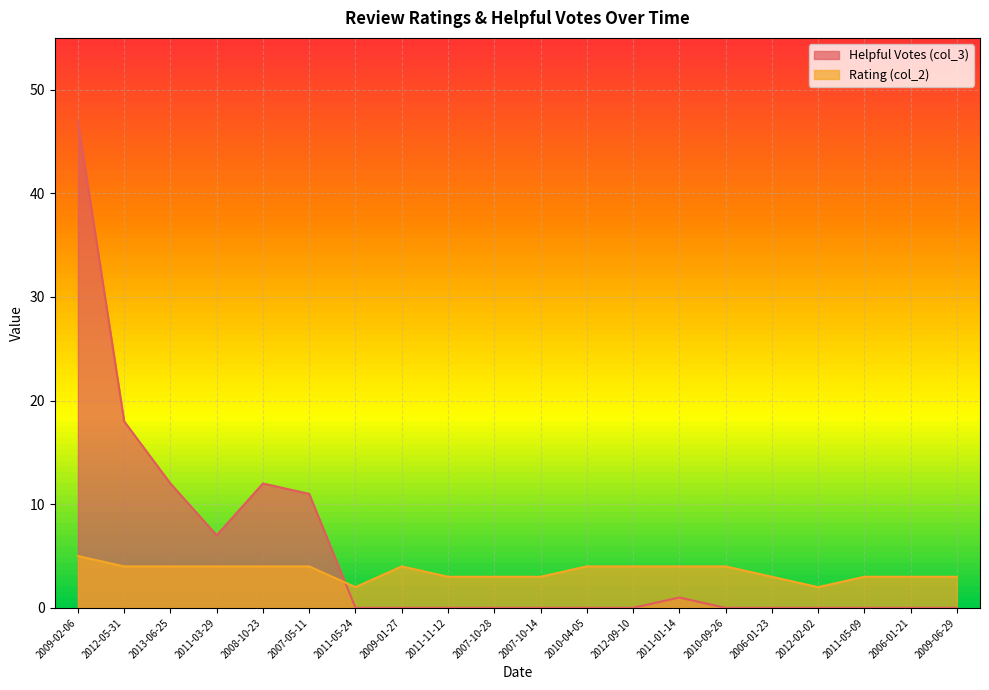

What is the sum of the Rating (col_2) values at 2006-01-23 and 2009-02-06?

8